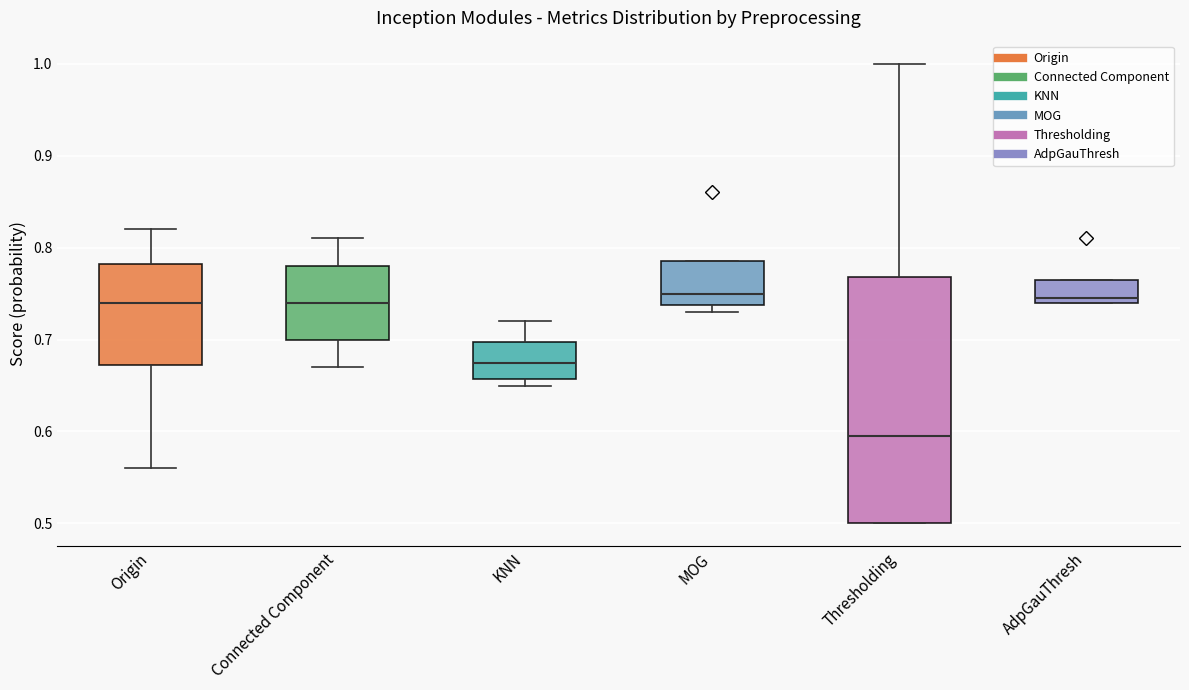

Which box's median line is the lowest?

Thresholding